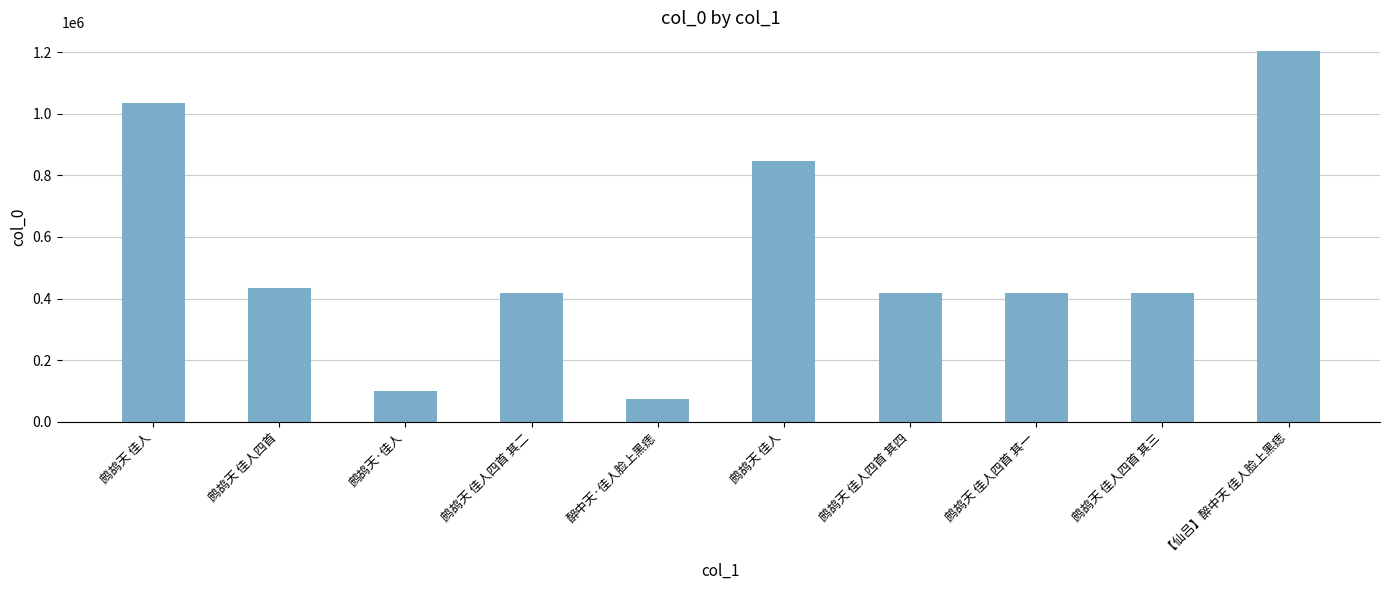

Are the bars horizontal?

No